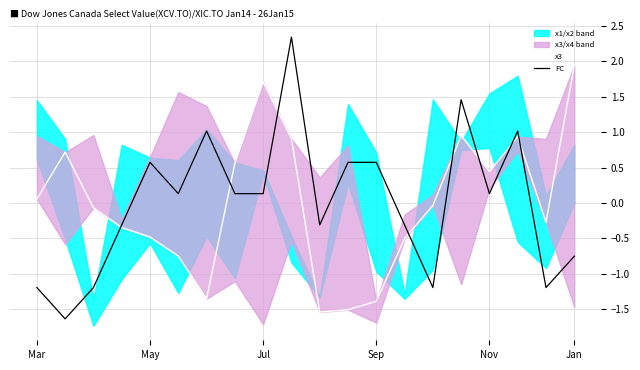

What is the maximum value for FC?

2.3